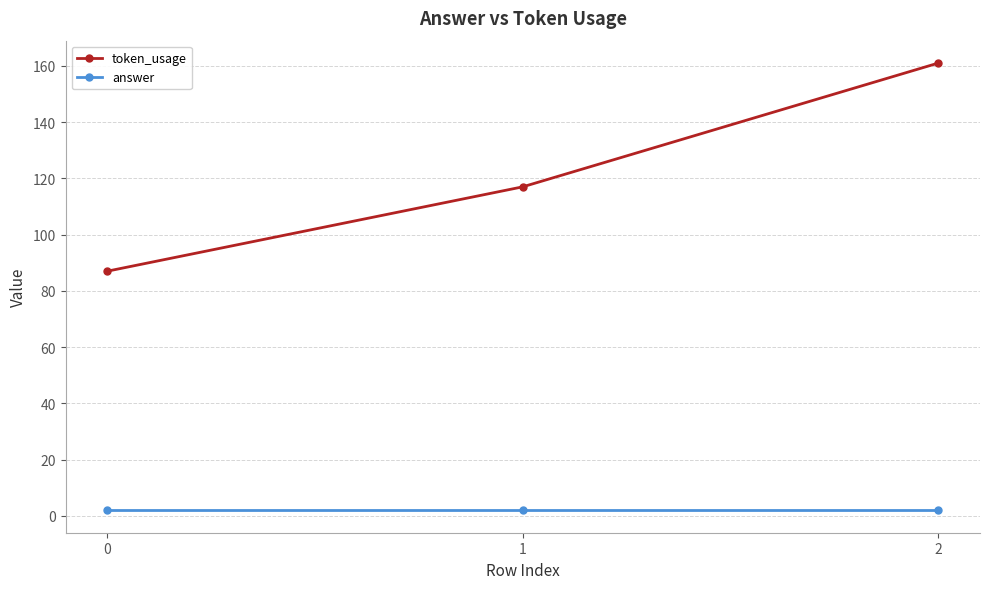

Is it true that token_usage equals 157 at 1?

False